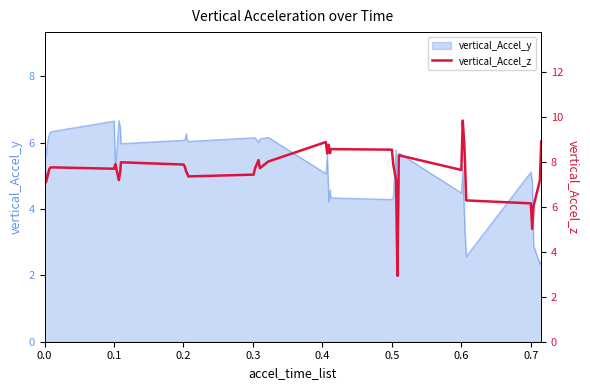

What is the minimum value for vertical_Accel_y?

2.3